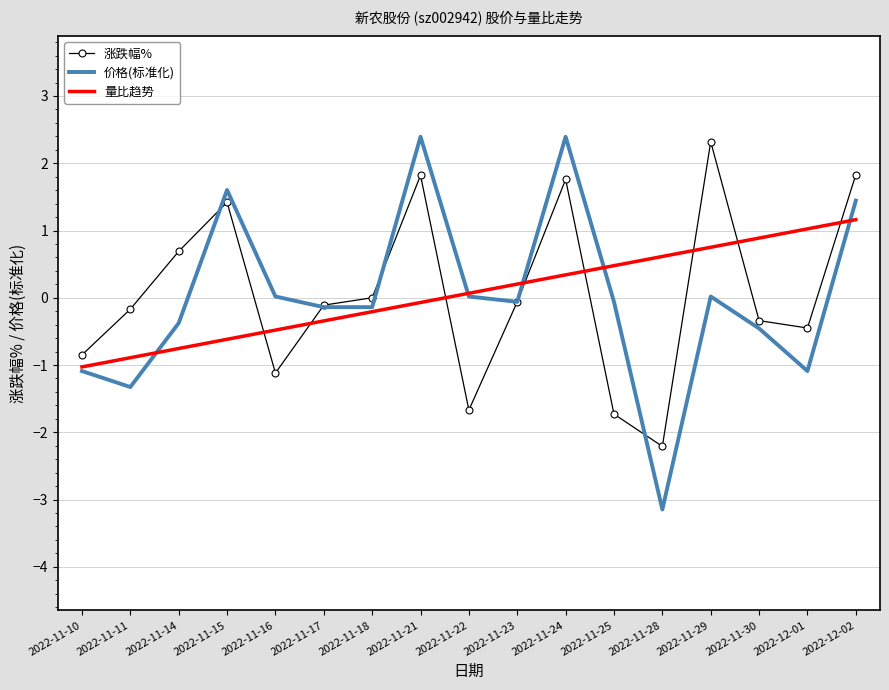

Is the value of 价格(标准化) at 2022-12-02 greater than the value of 涨跌幅% at 2022-11-11?

Yes